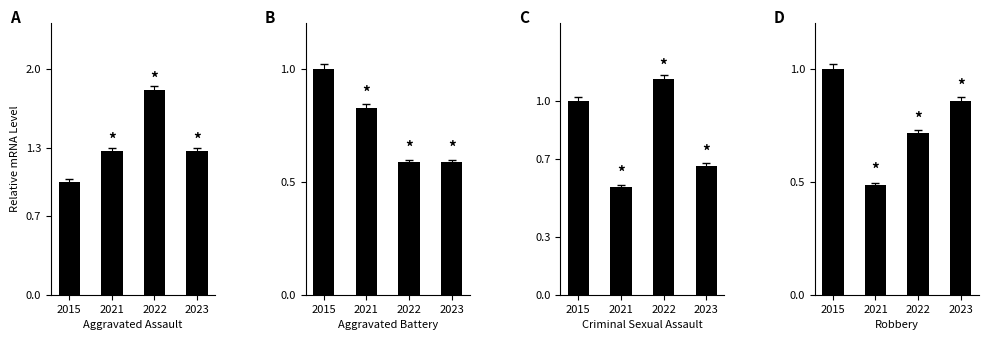

At which label does Criminal Sexual Assault first exceed 1?

2022